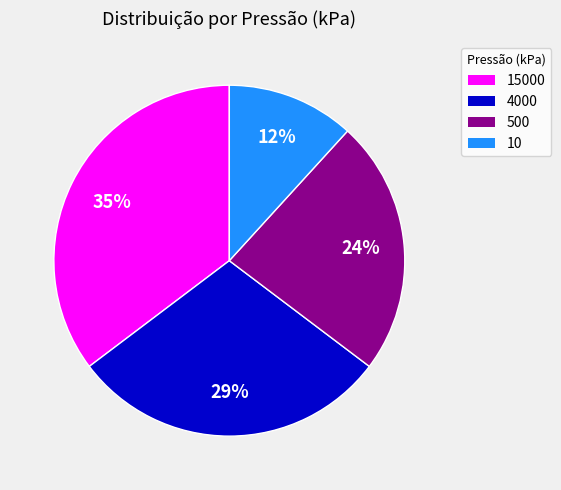

Is there a majority slice in this chart?

No